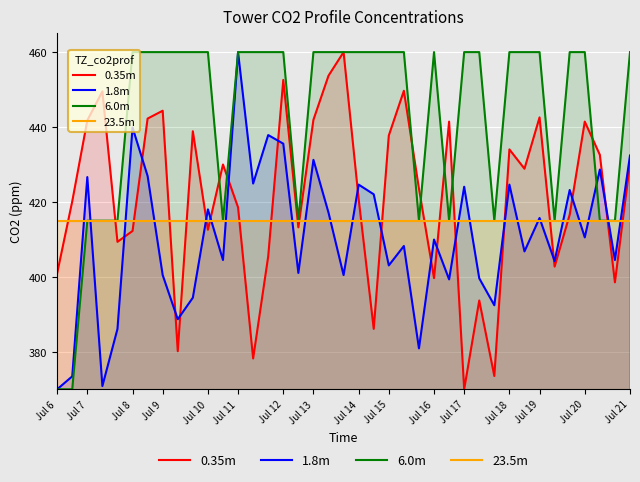

The 1.8m series shows 119.7 at 37. True or false?

False